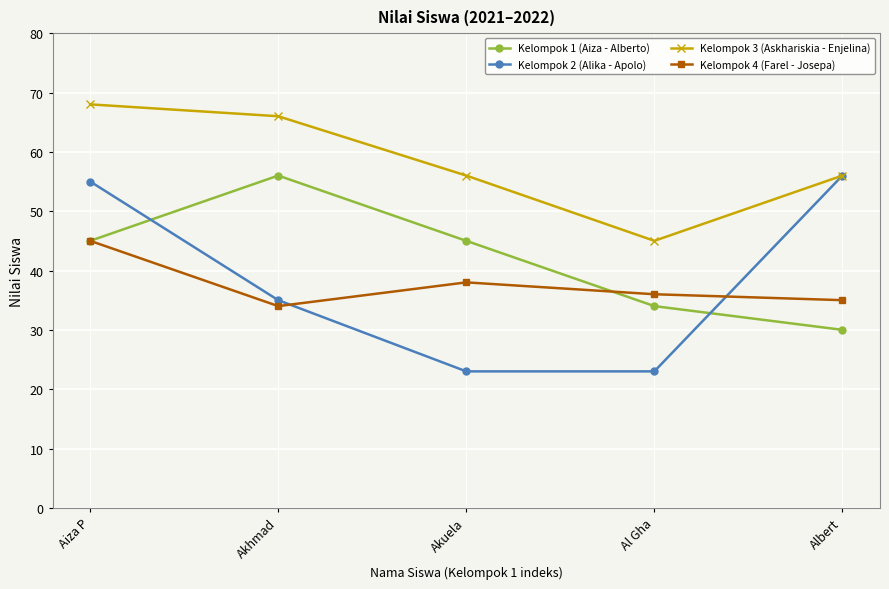

Reading left to right, what are all the values shown in this chart?

Kelompok 1 (Aiza - Alberto): Aiza P=45	Akhmad=56	Akuela=45	Al Gha=34	Albert=30
Kelompok 2 (Alika - Apolo): Aiza P=55	Akhmad=35	Akuela=23	Al Gha=23	Albert=56
Kelompok 3 (Askhariskia - Enjelina): Aiza P=68	Akhmad=66	Akuela=56	Al Gha=45	Albert=56
Kelompok 4 (Farel - Josepa): Aiza P=45	Akhmad=34	Akuela=38	Al Gha=36	Albert=35